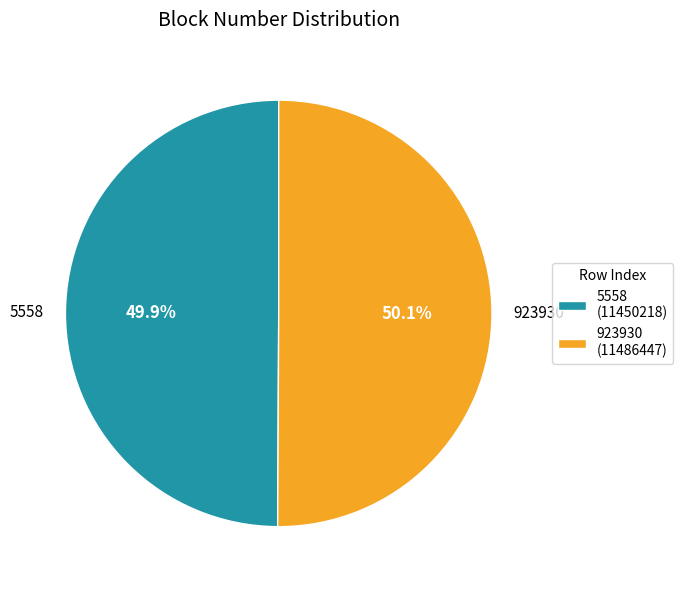

What is the ratio of the value at 923930 to the value at 5558?

1.0